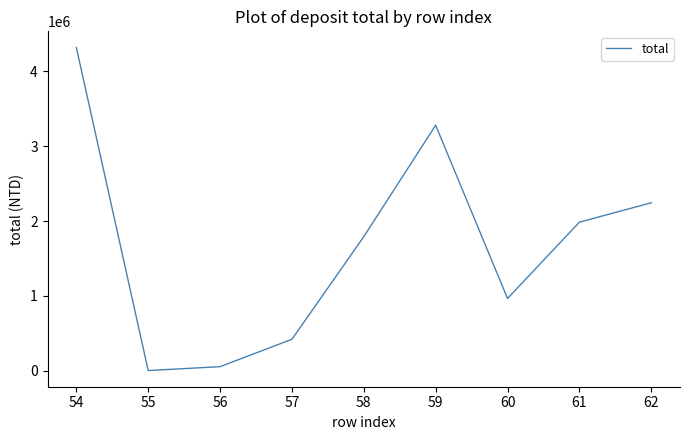

What is the greatest value displayed?

4320708